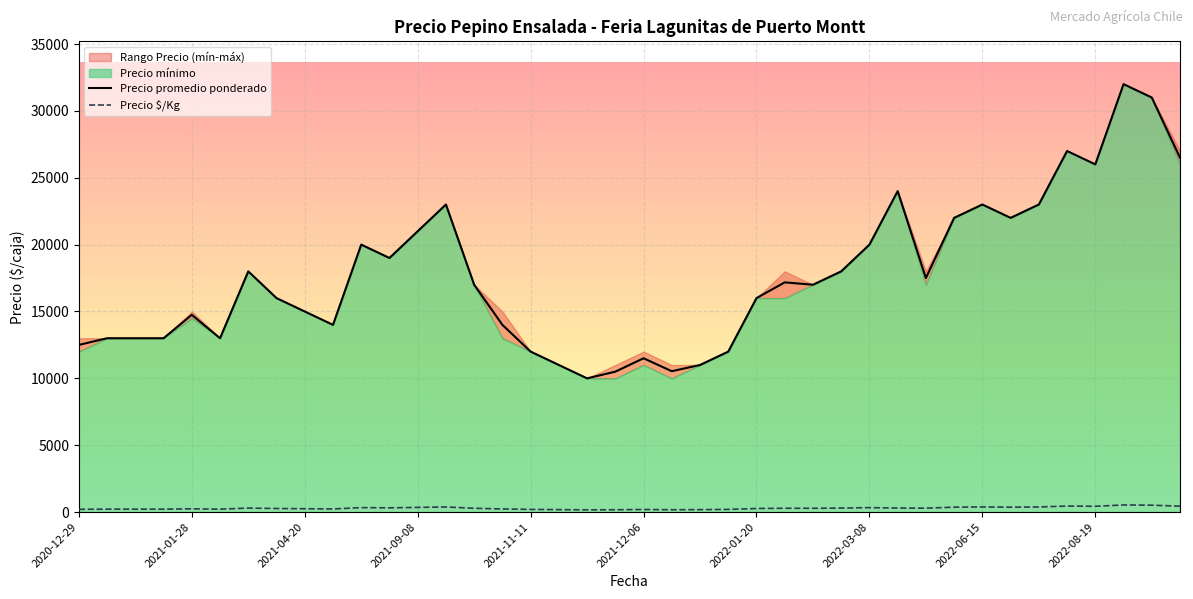

True or false: Precio $/Kg and Precio promedio ponderado cross at least once.

False